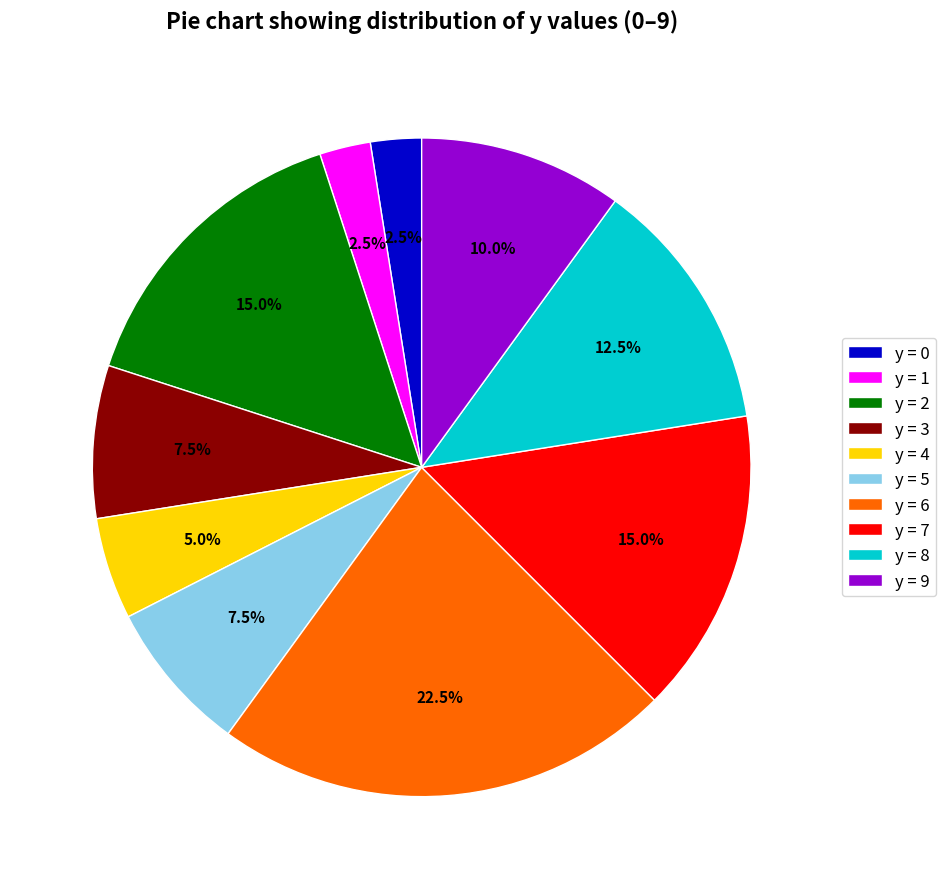

Which has a higher value, y = 8 or y = 7?

y = 7